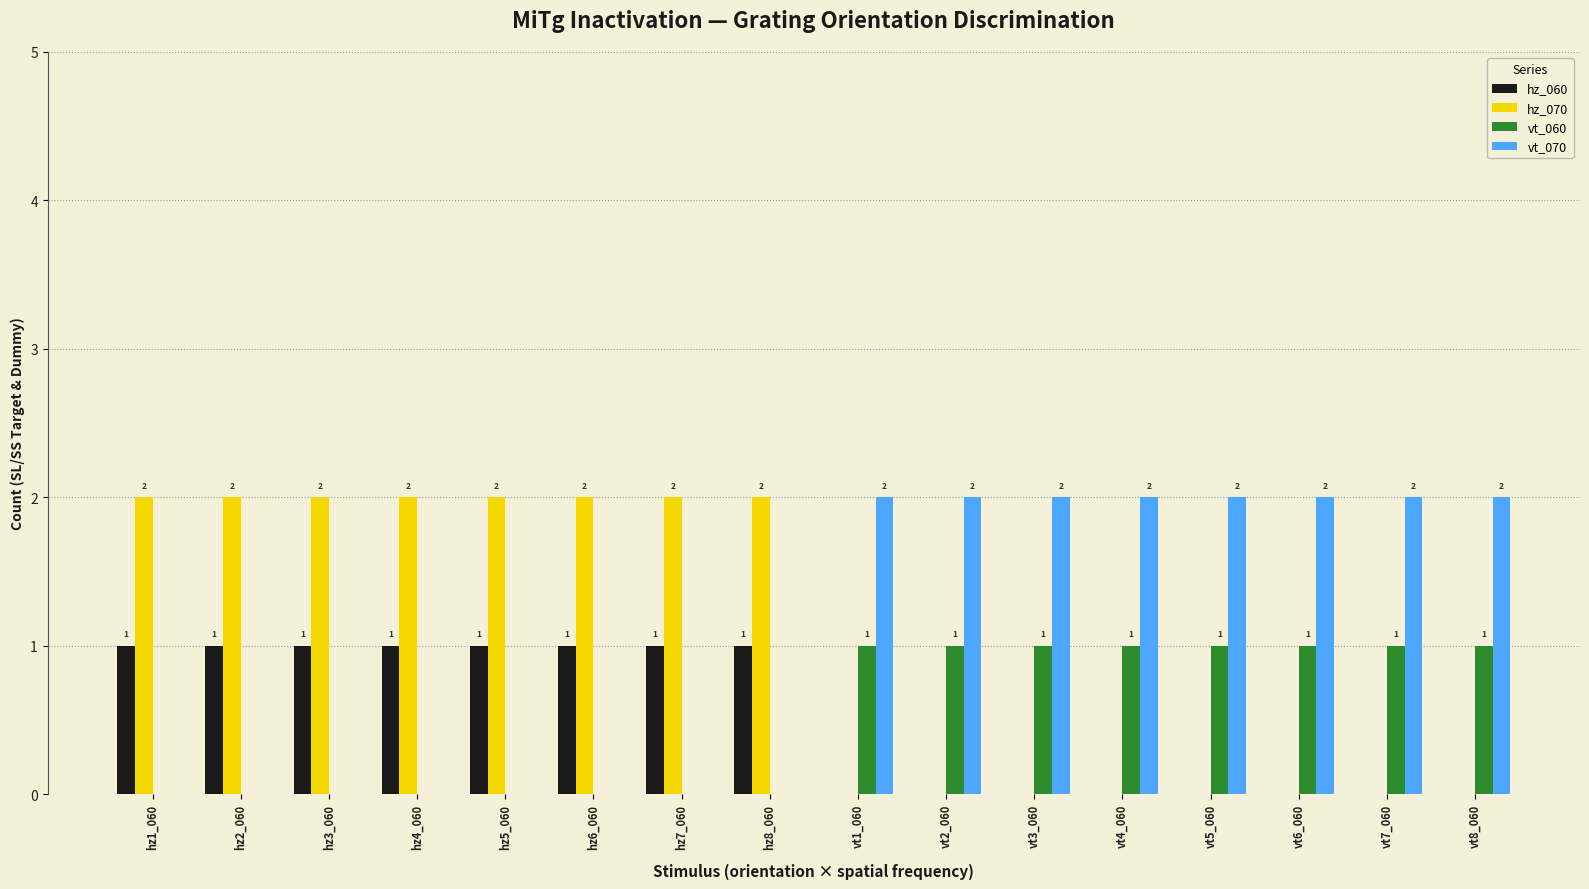

Is the value of hz_060 at vt2_060 greater than the value of vt_060 at vt8_060?

No